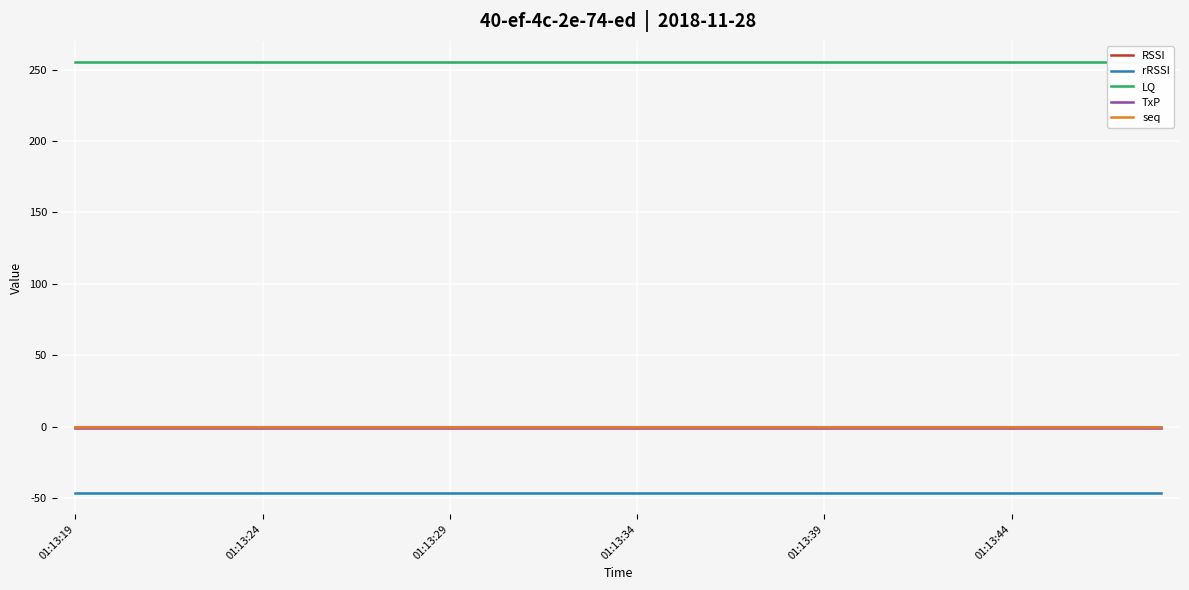

Between 19 and 25, which series saw the biggest shift?

RSSI